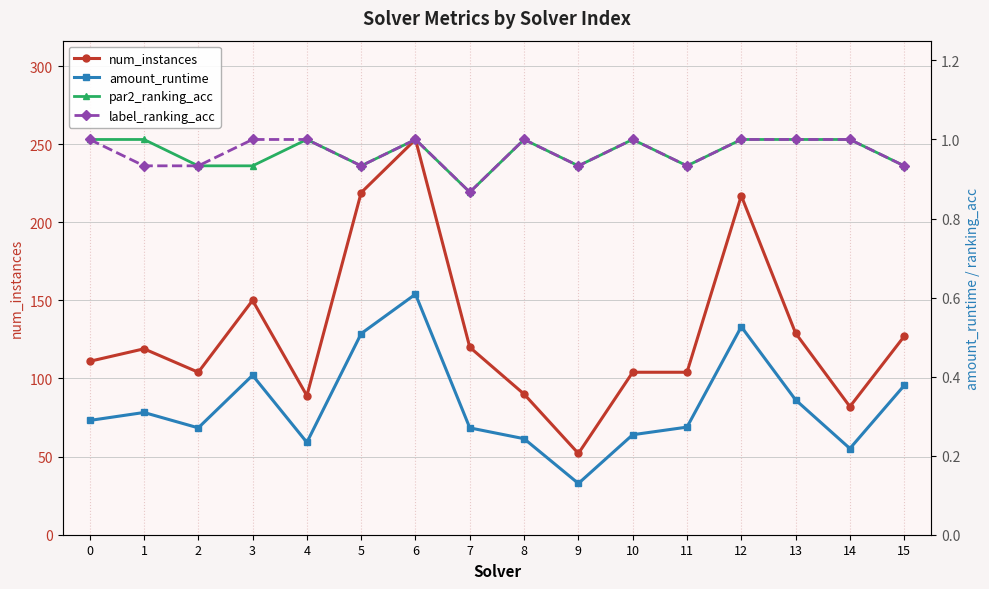

How many lines are shown in the chart?

4